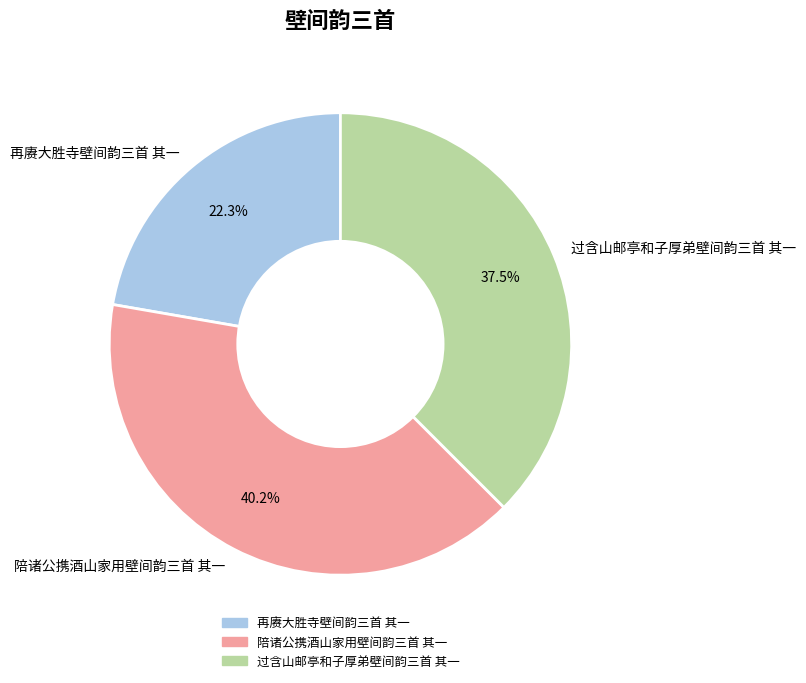

Does 陪诸公携酒山家用壁间韵三首 其一 represent more than half of the total?

No